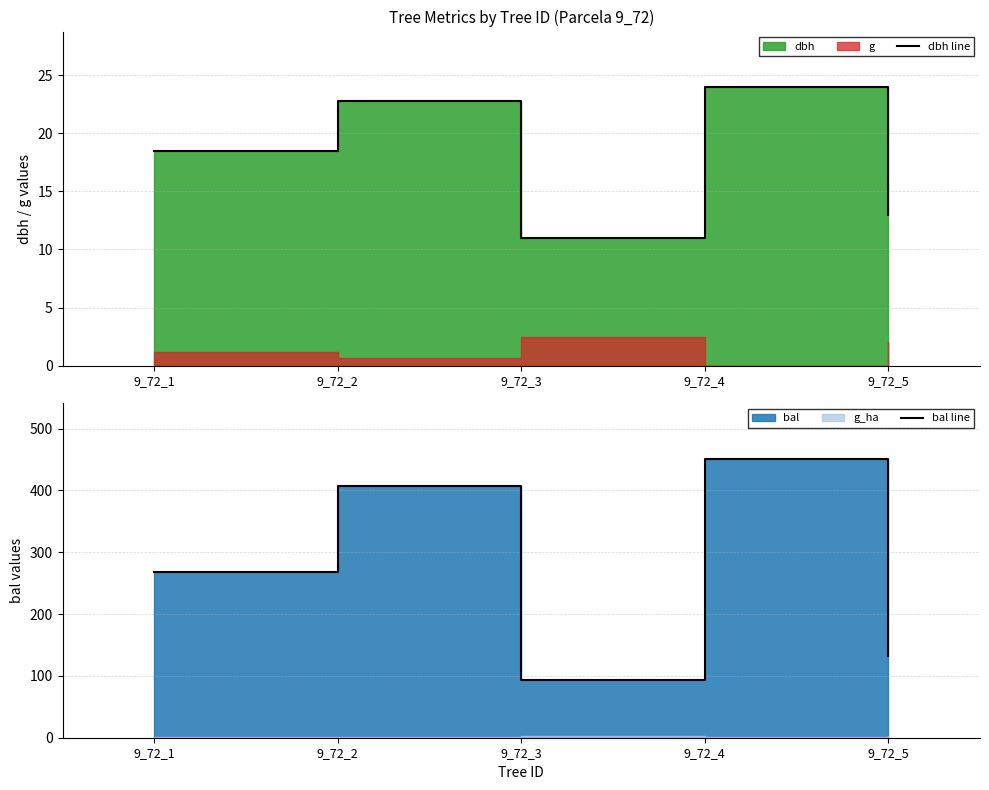

Rank the series at 9_72_2 from highest to lowest value.

bal line, dbh line